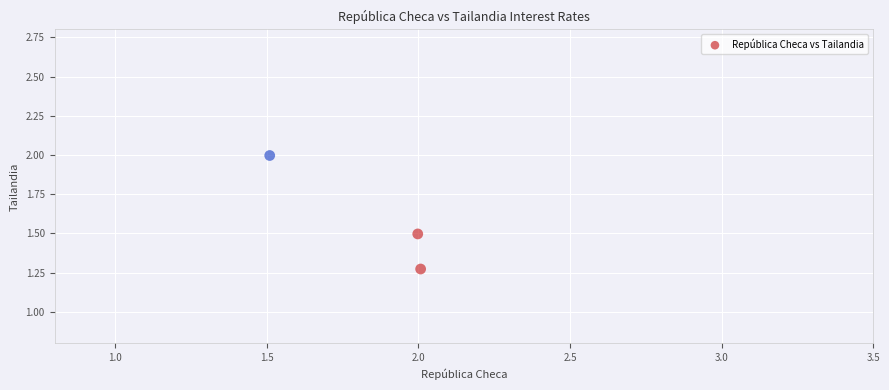

What is the range of Y values (max minus min)?

0.7